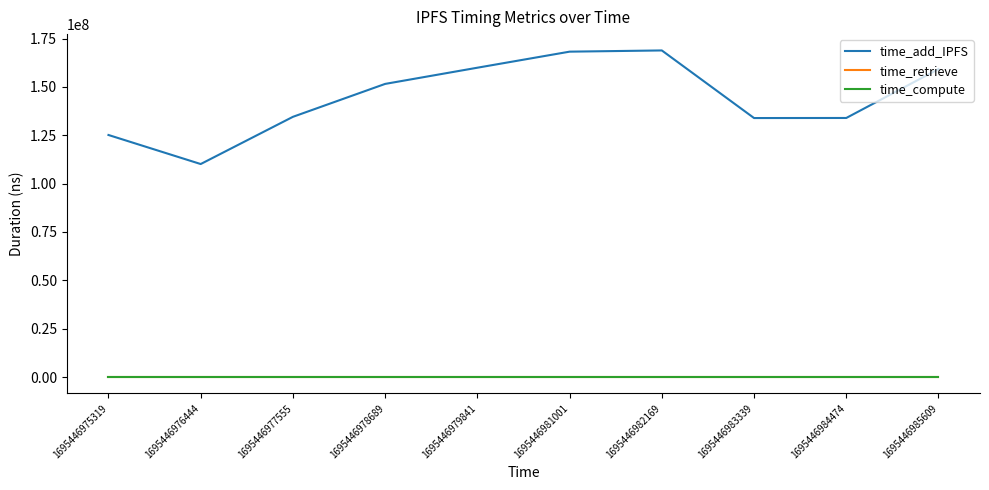

True or false: time_retrieve has more than 2 points higher than both neighbors.

False